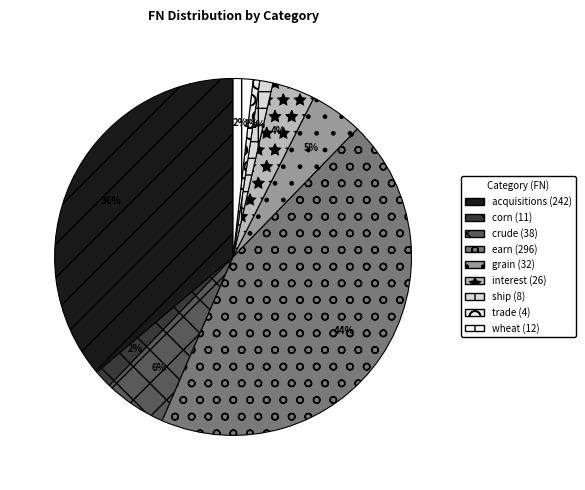

True or false: wheat accounts for 9% of the total.

False